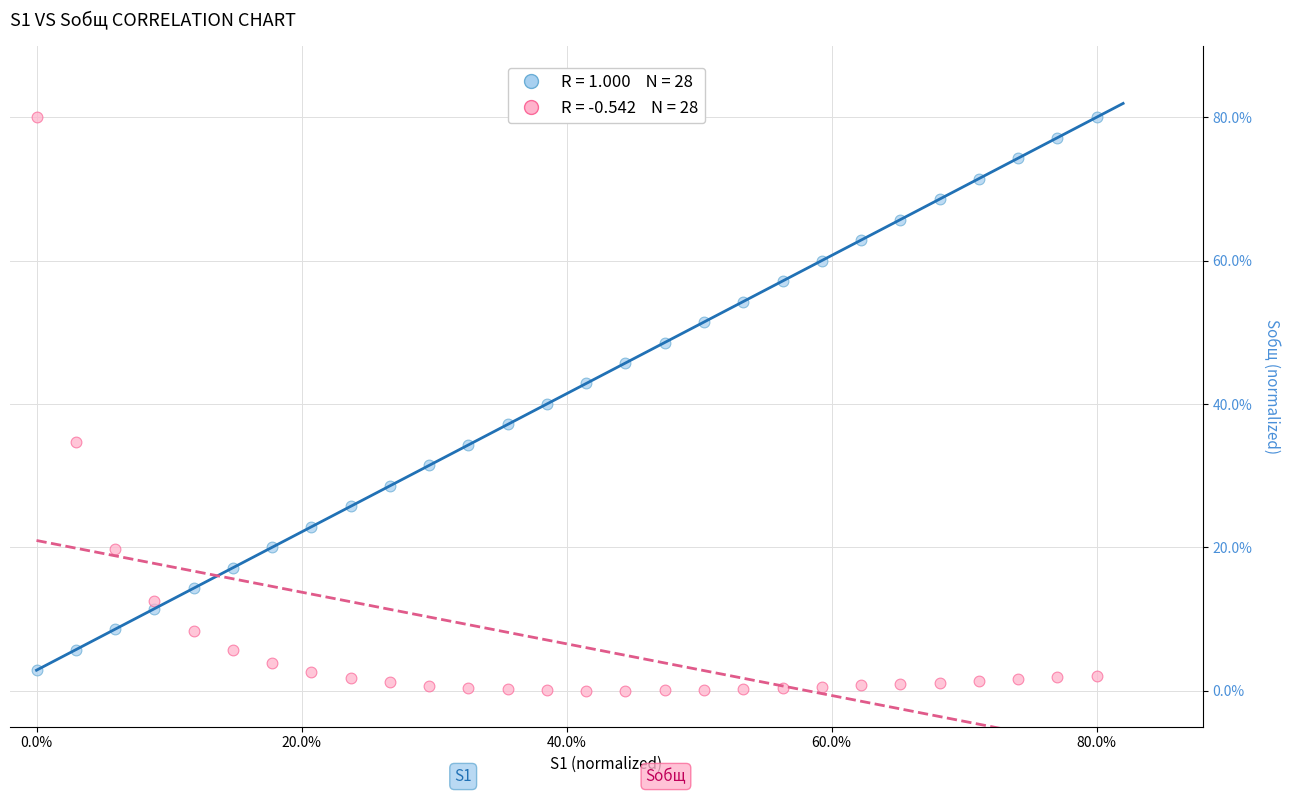

Across all data points, what is the range of X values (max minus min)?

0.8